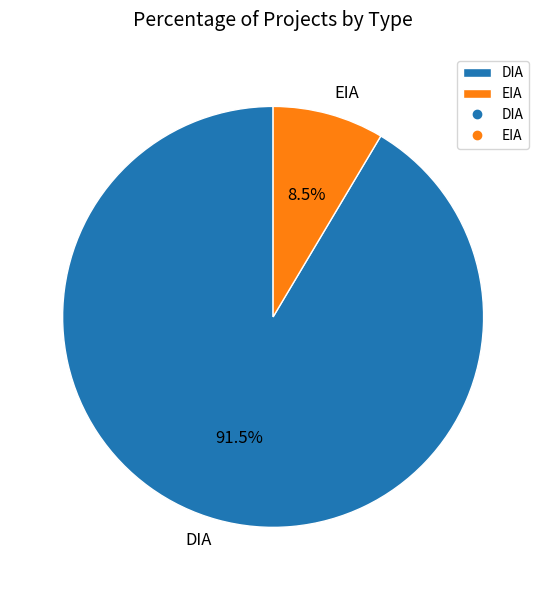

Which has a higher value, EIA or DIA?

DIA